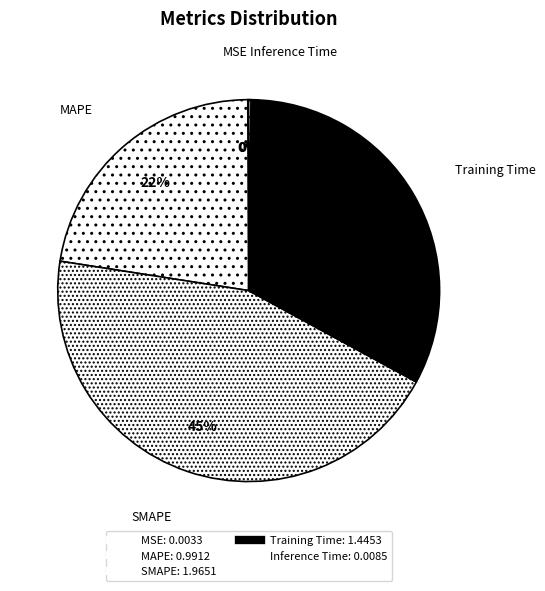

Which category has the smallest portion of the pie?

MSE